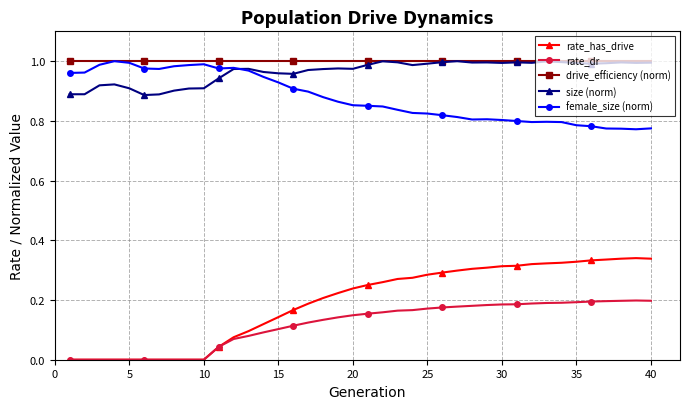

True or false: female_size (norm) and rate_dr intersect in this chart.

False